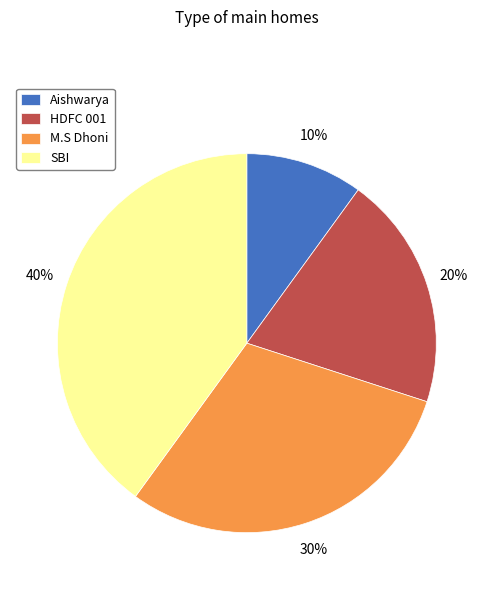

Approximately how many times larger is the value at SBI compared to Aishwarya?

4.0